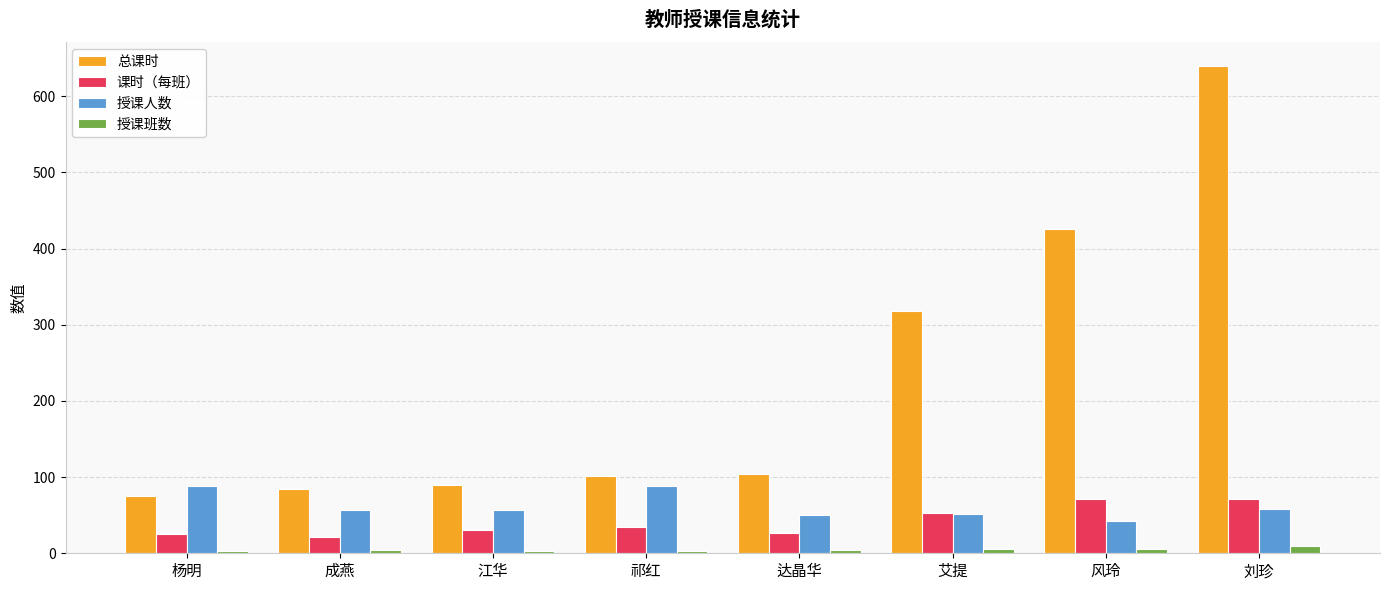

What is the maximum value shown in the chart?

639